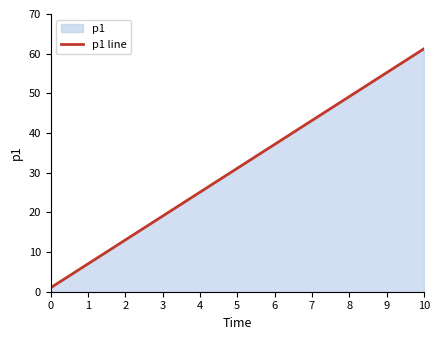

At which label is the value closest to 31?

5